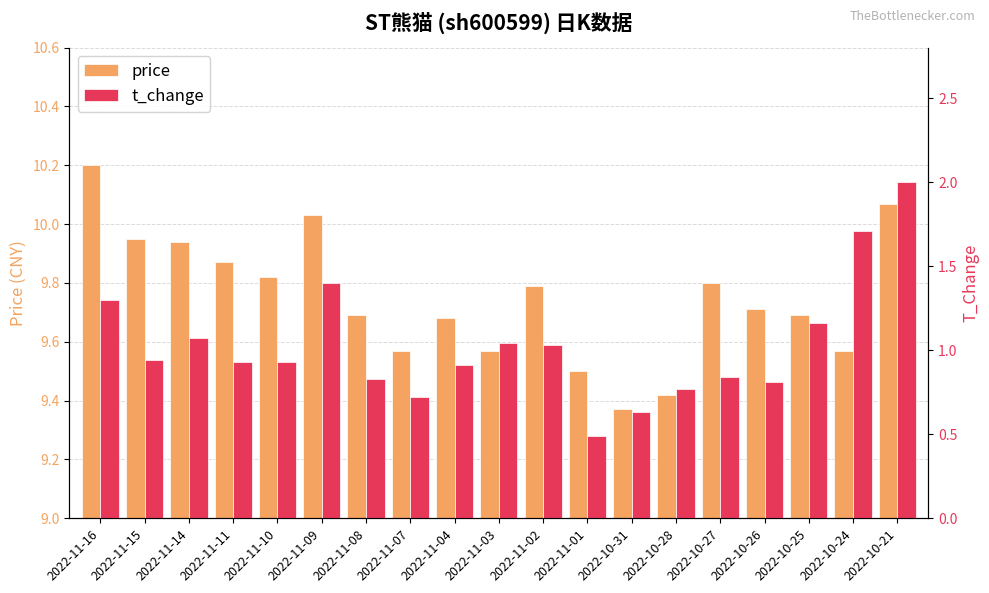

What position from the right is 2022-11-15?

18